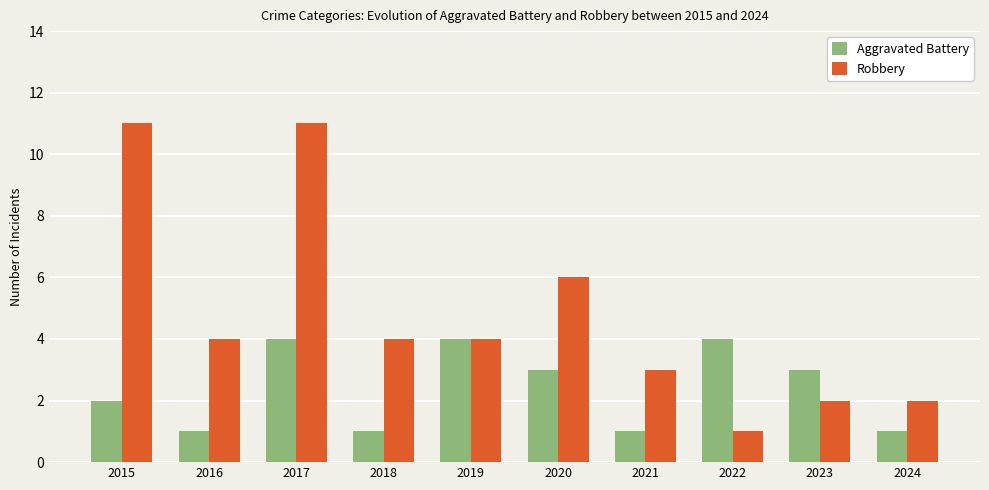

What is the difference between the maximum and minimum values in the Robbery series?

10